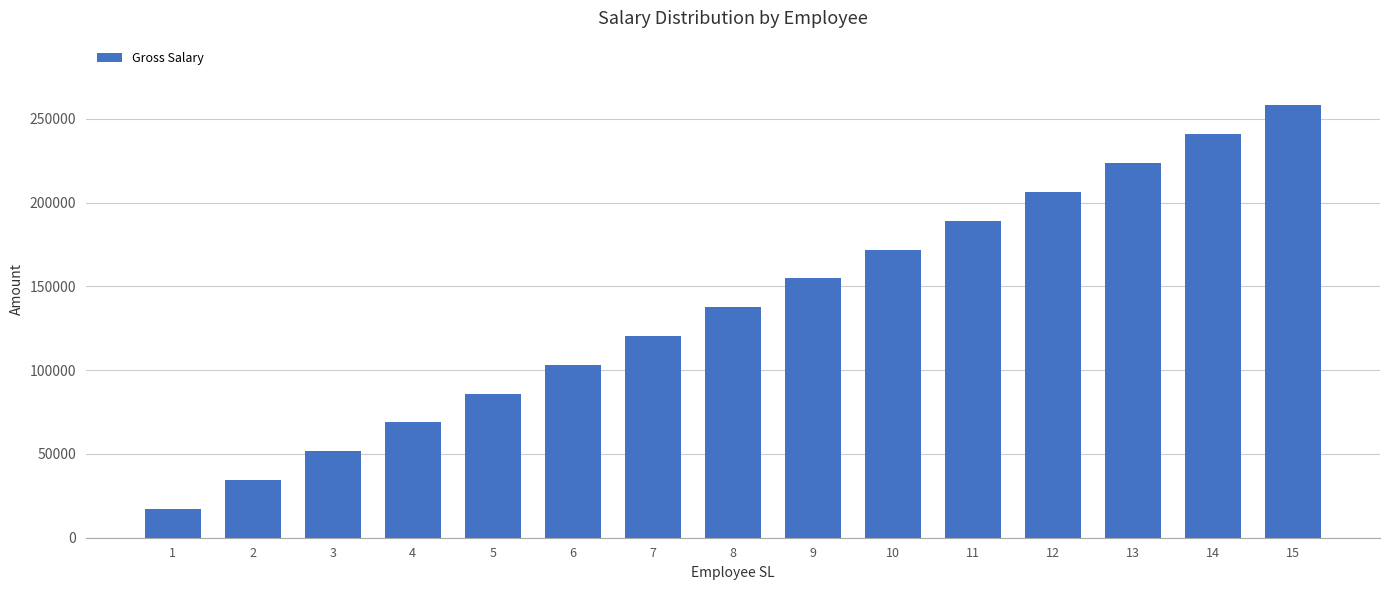

What is the maximum value shown in the chart?

258000